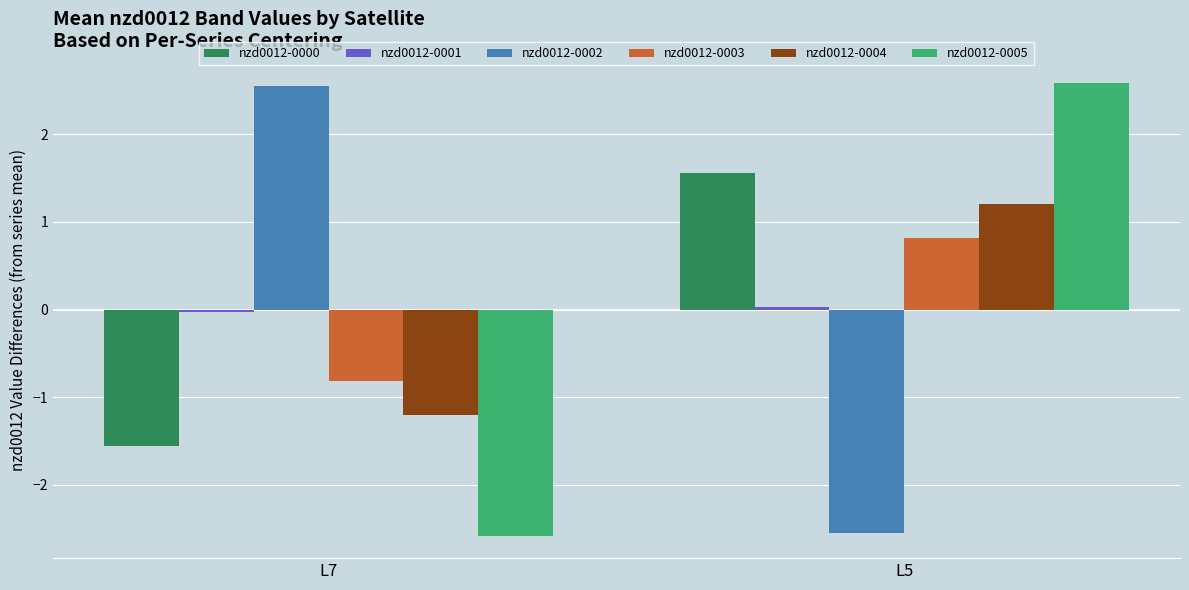

Is it true that nzd0012-0005 equals -3.7 at L7?

False